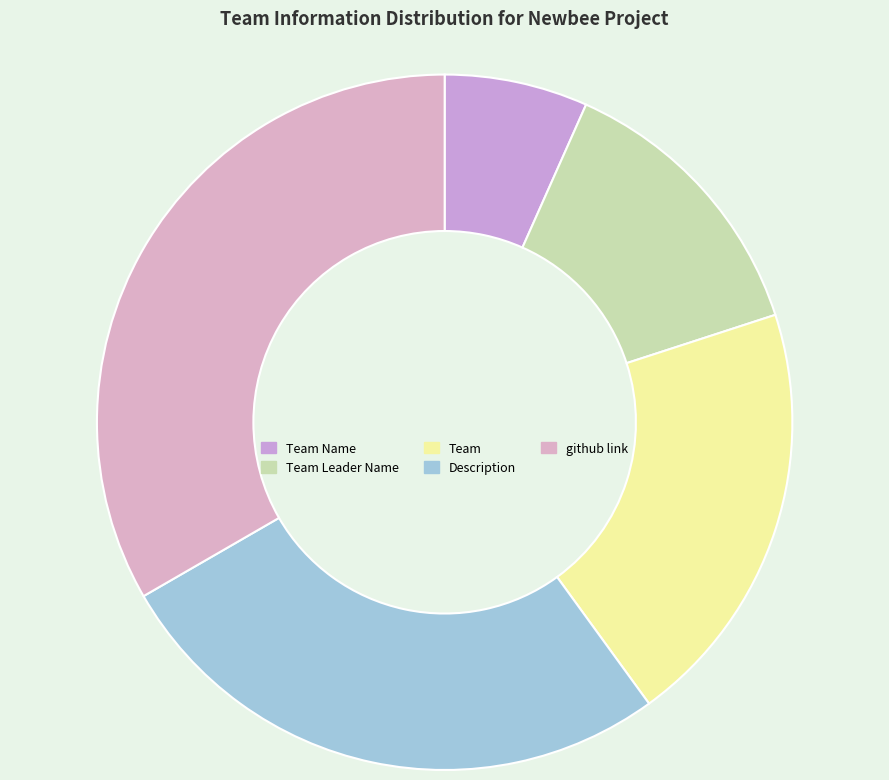

What is the largest slice in the pie chart?

github link